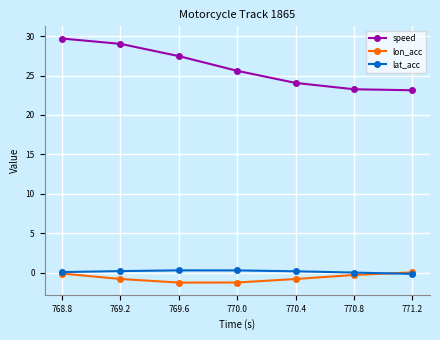

What is the difference between the maximum and minimum values in the speed series?

6.6